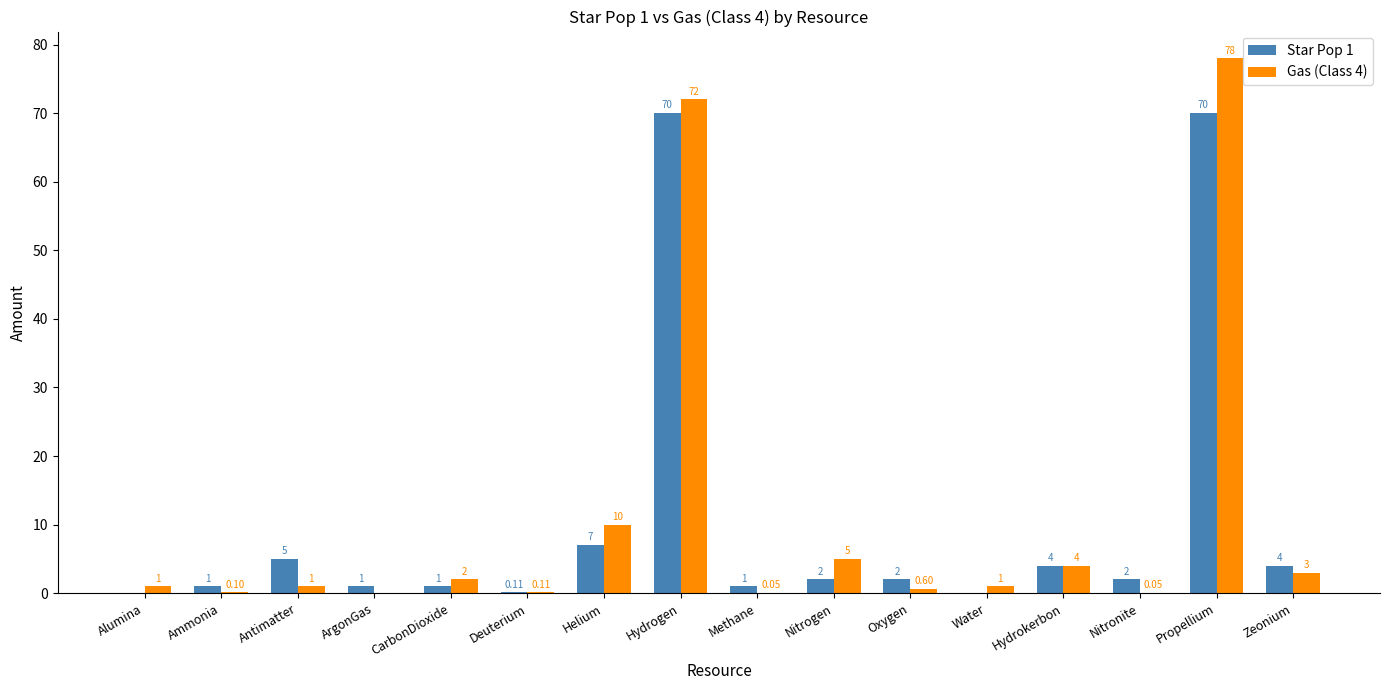

What is the total value across all series at Helium?

17.0